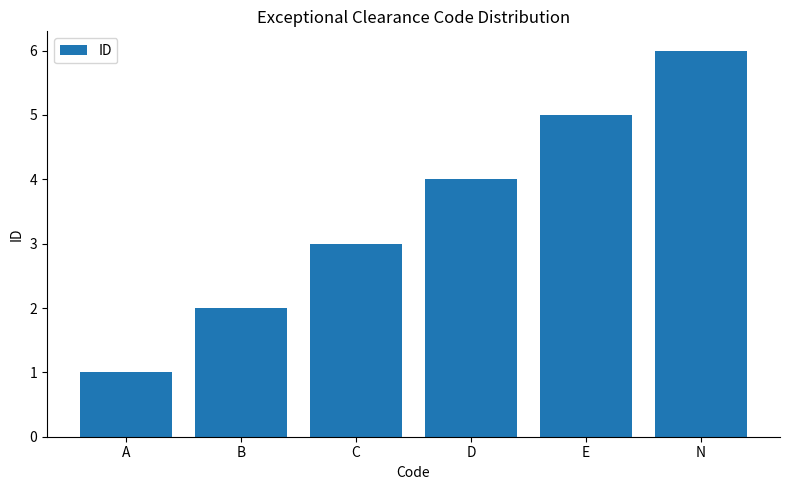

What is the sum of all values?

21